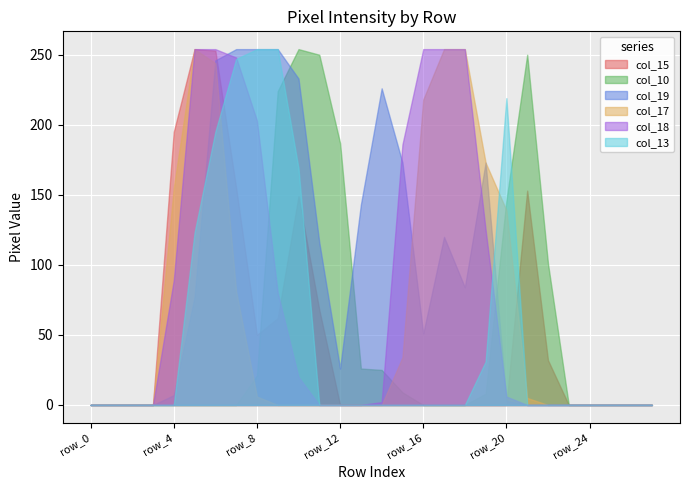

Where is col_18 nearest to the value 127?

row_19